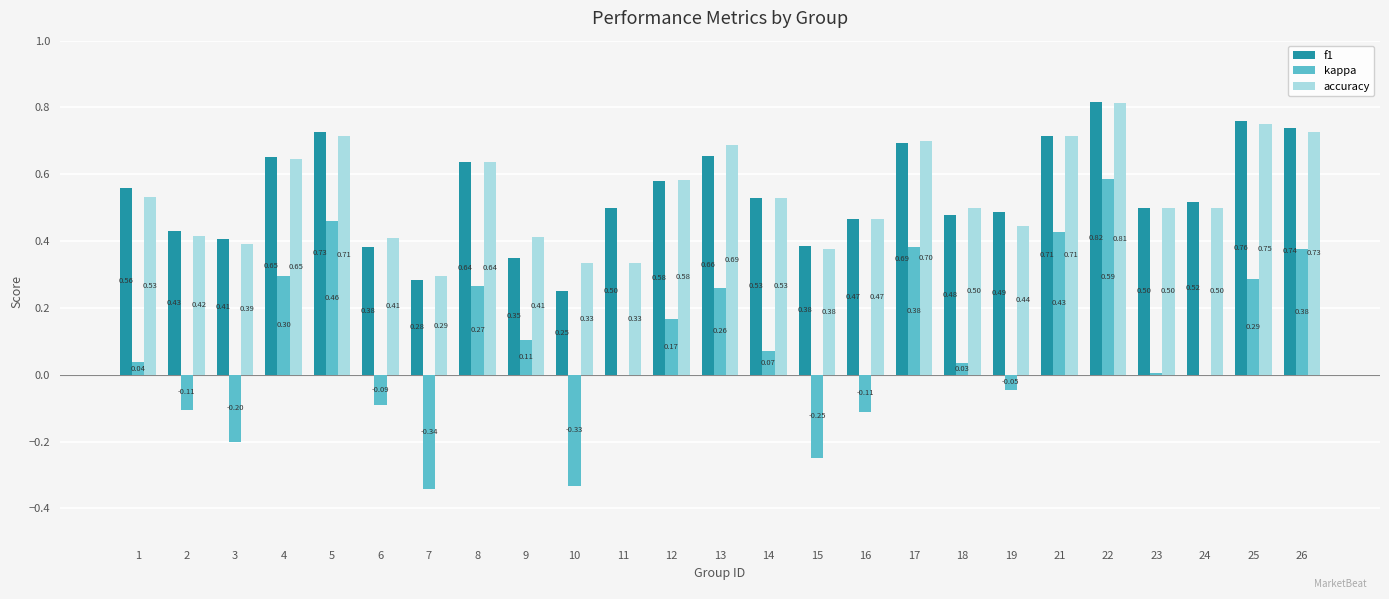

At which category does the chart reach its peak across all series?

22